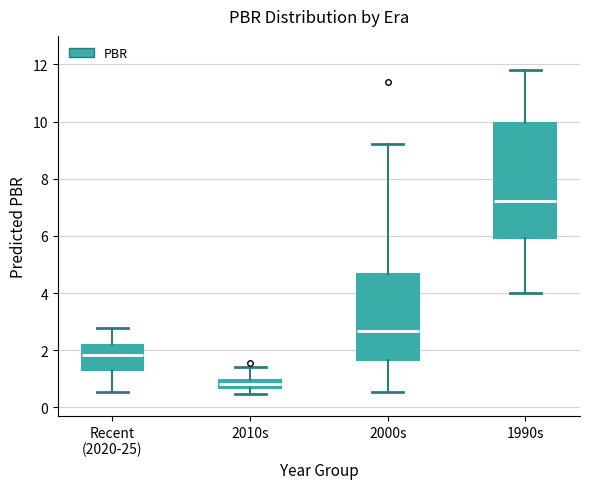

Where does the lower whisker of the box for 1990s end on the y-axis? The values are not printed on the chart, so give them approximately, as read against the axis.

4.0